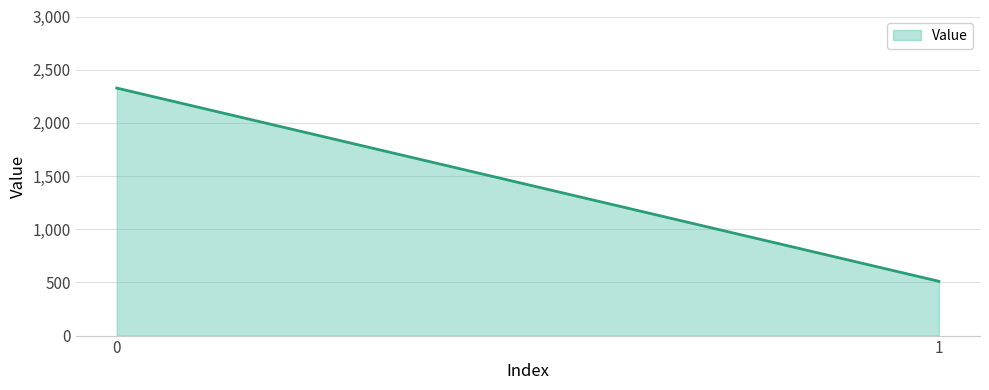

Reading left to right, transcribe all the data shown in this chart.

2327.1	510.4